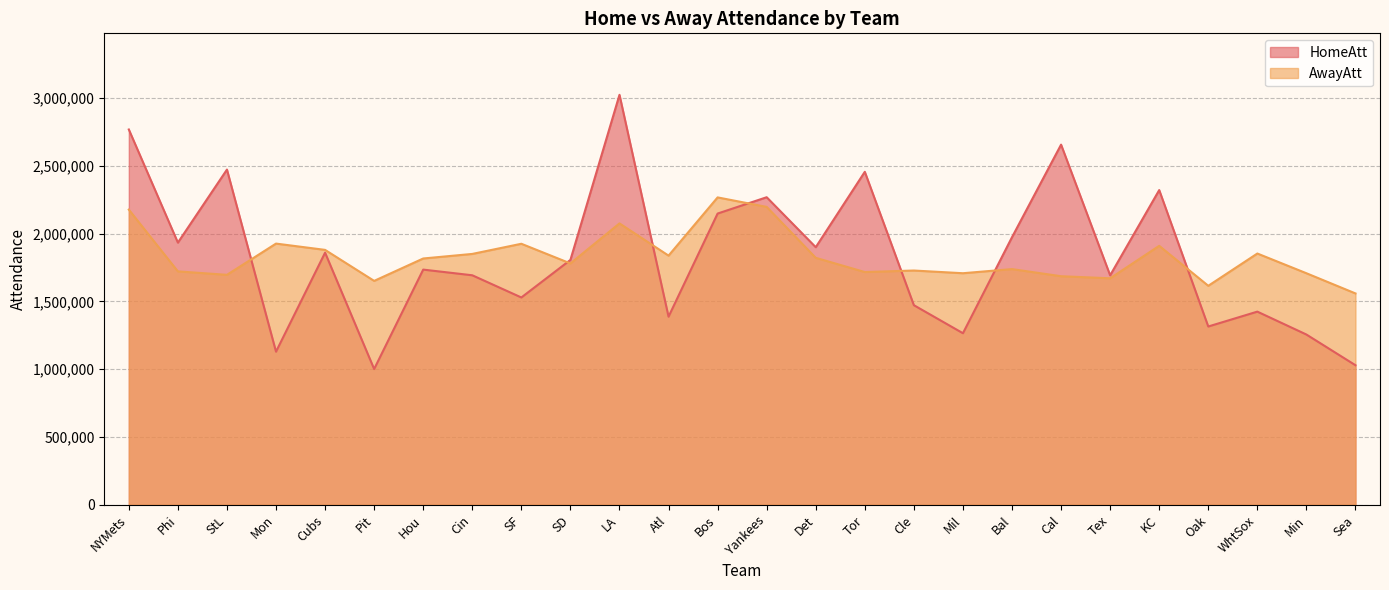

True or false: HomeAtt has more than 1 interior local peaks.

True